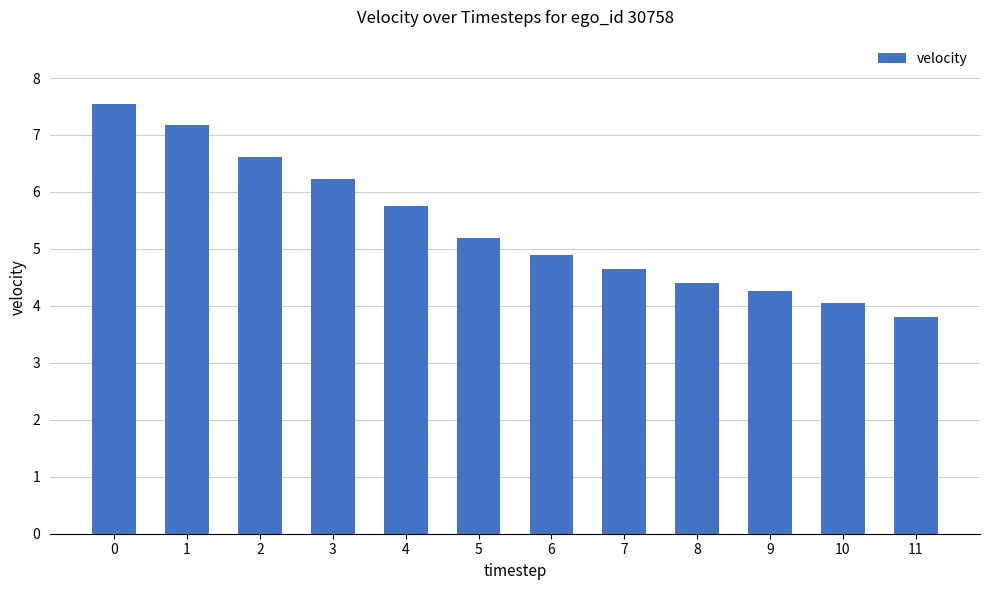

Reading right to left, transcribe all the data shown in this chart.

3.8	4.1	4.3	4.4	4.6	4.9	5.2	5.7	6.2	6.6	7.2	7.5